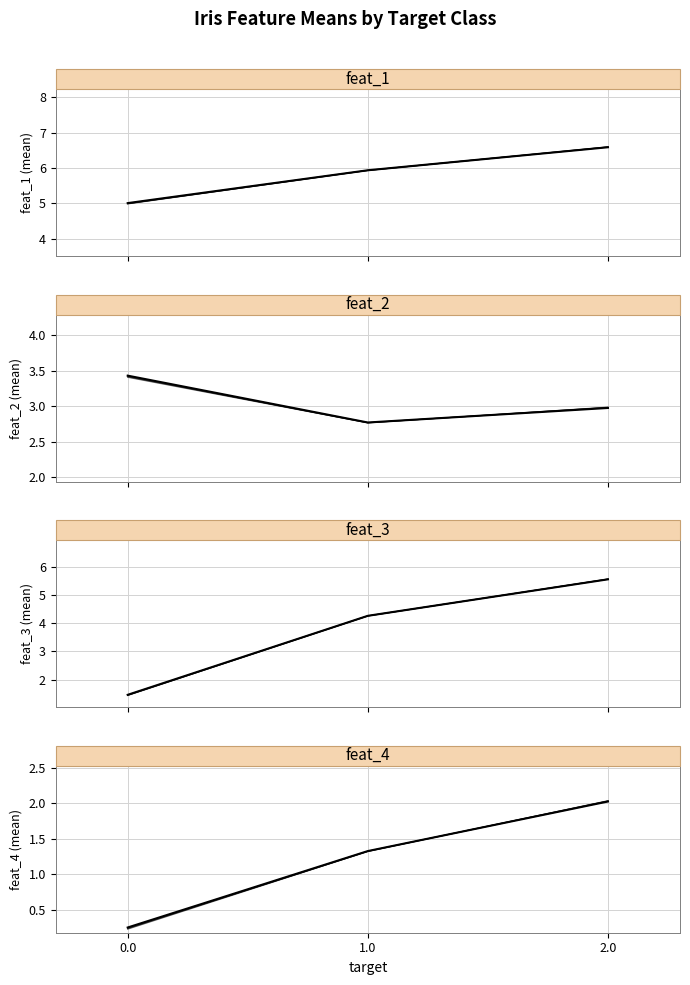

What is the difference between the highest and lowest values at 2.0?

4.6